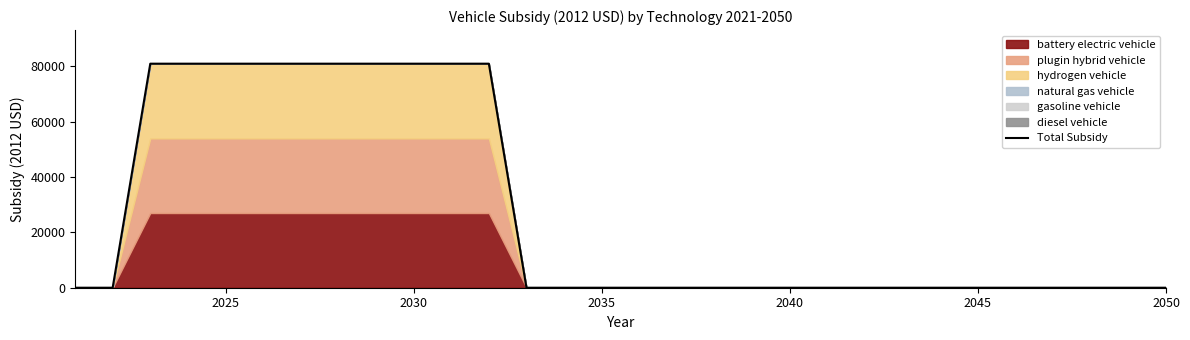

How many positive values are there?

10